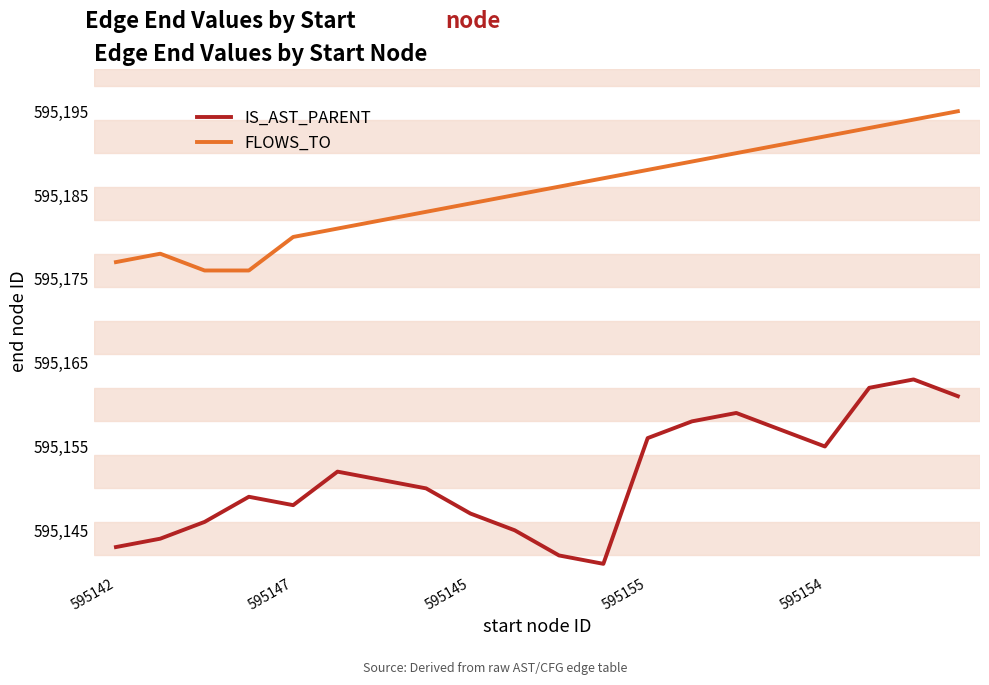

What is the lowest value of the IS_AST_PARENT series?

595141